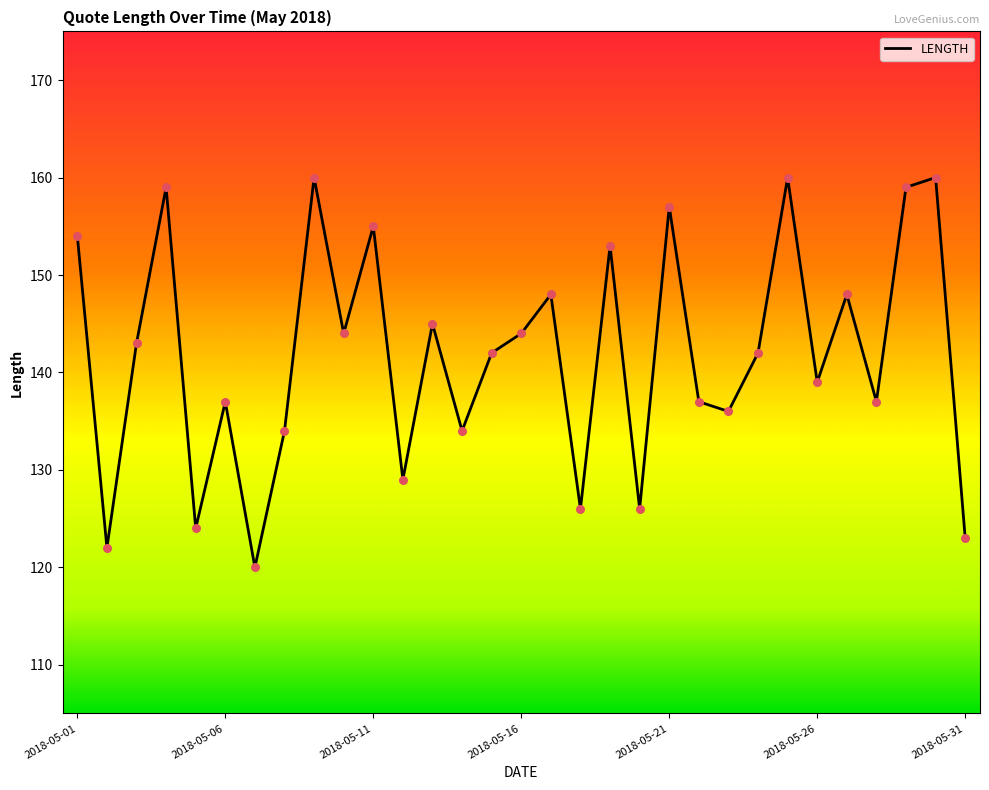

What is the difference between the maximum and minimum values?

40